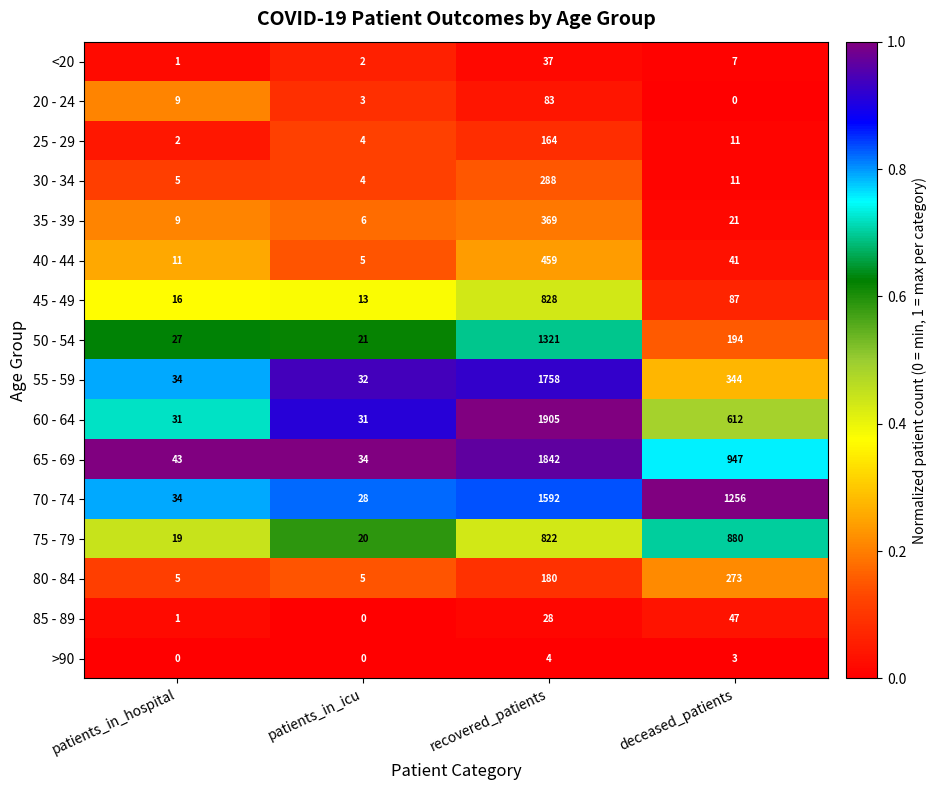

What is the sum of all 70 - 74 values?

2910